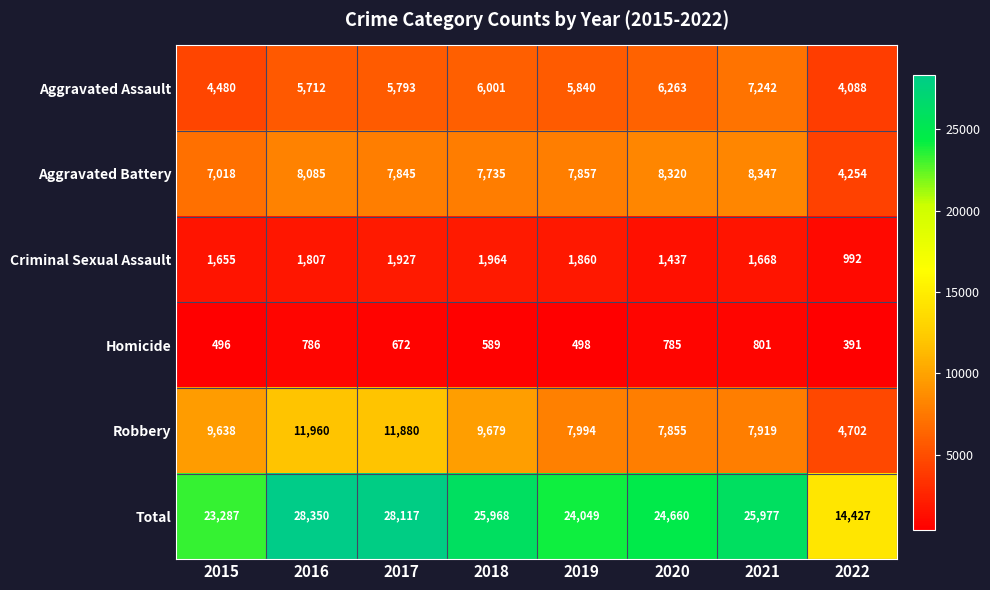

List the labels in order of Total value, largest first.

2016, 2017, 2021, 2018, 2020, 2019, 2015, 2022